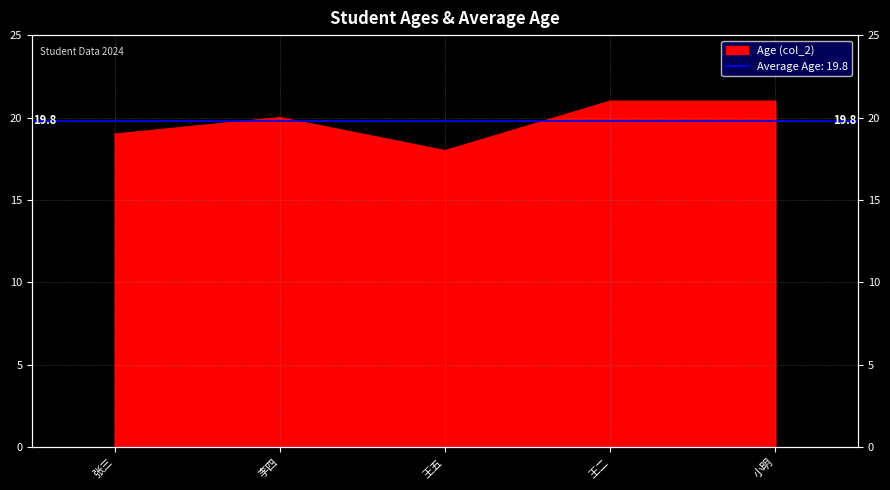

Reading right to left, list all the values displayed in this chart.

21	21	18	20	19